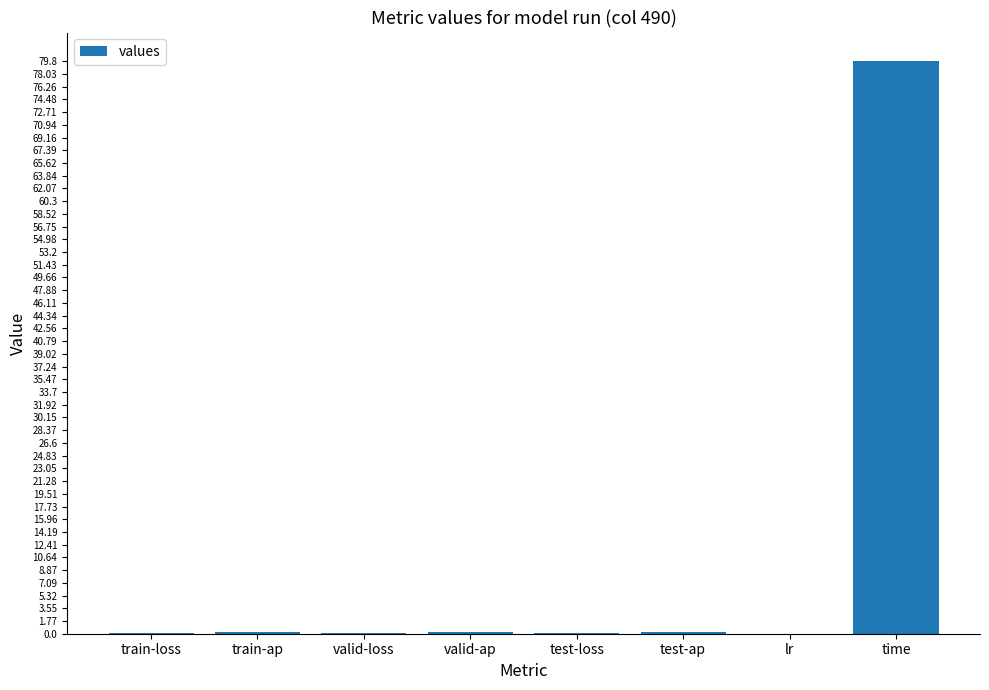

What is the greatest value displayed?

79.8